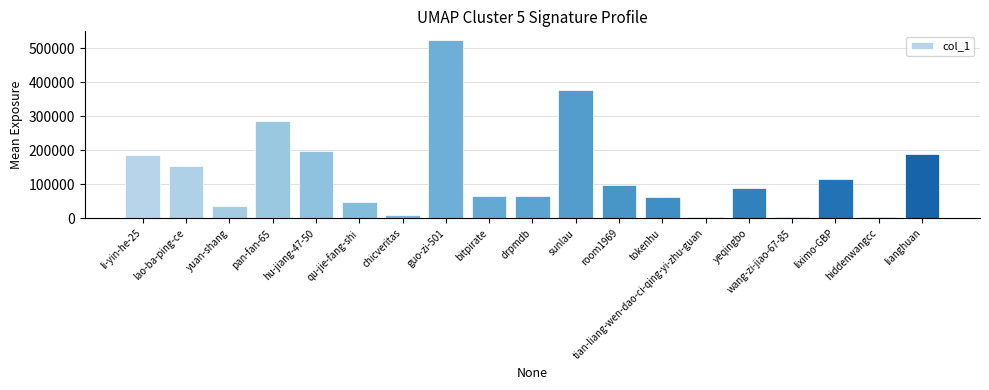

Is it true that the value at li-yin-he-25 is 37911?

False